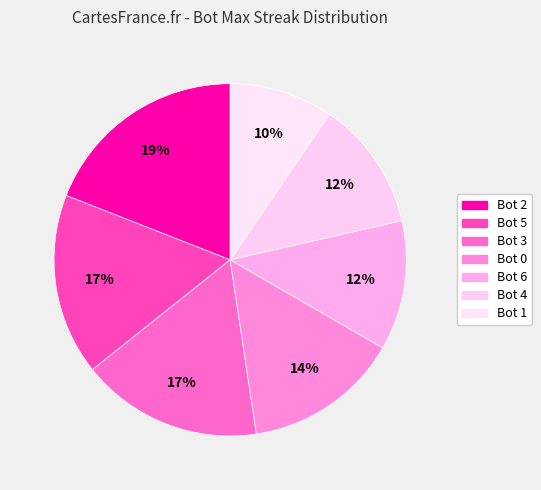

How many segments does this pie chart have?

7